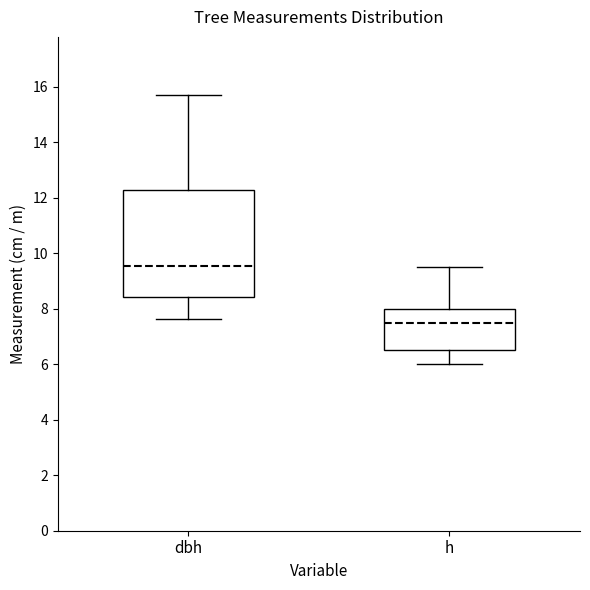

Reading left to right, read every box against the y-axis: the position of its median line, the range the box covers, and the ends of its whiskers. The values are not printed on the chart, so give them approximately, as read against the axis.

dbh: median 9.6, box 8.4 to 12.2, whiskers 7.6 to 15.8
h: median 7.6, box 6.6 to 8.0, whiskers 6.0 to 9.6